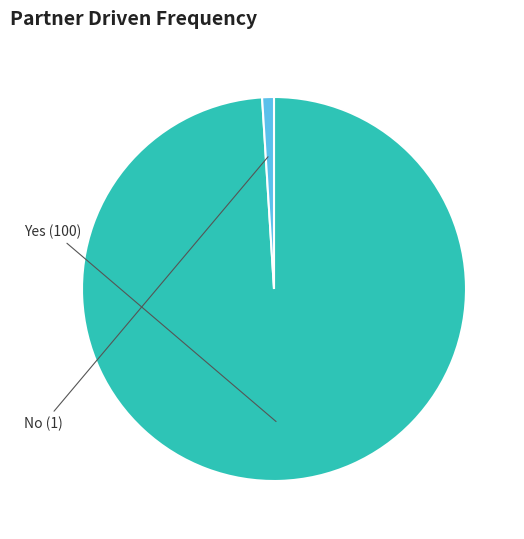

Is there a majority slice in this chart?

Yes